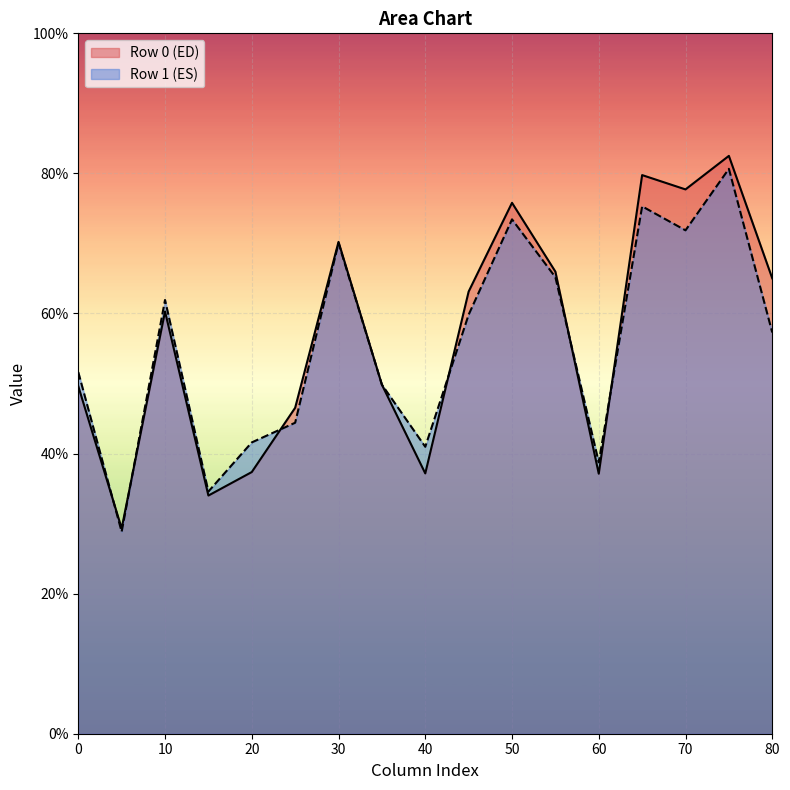

Is it true that Row 1 (ES) equals 10.1 at 40?

False